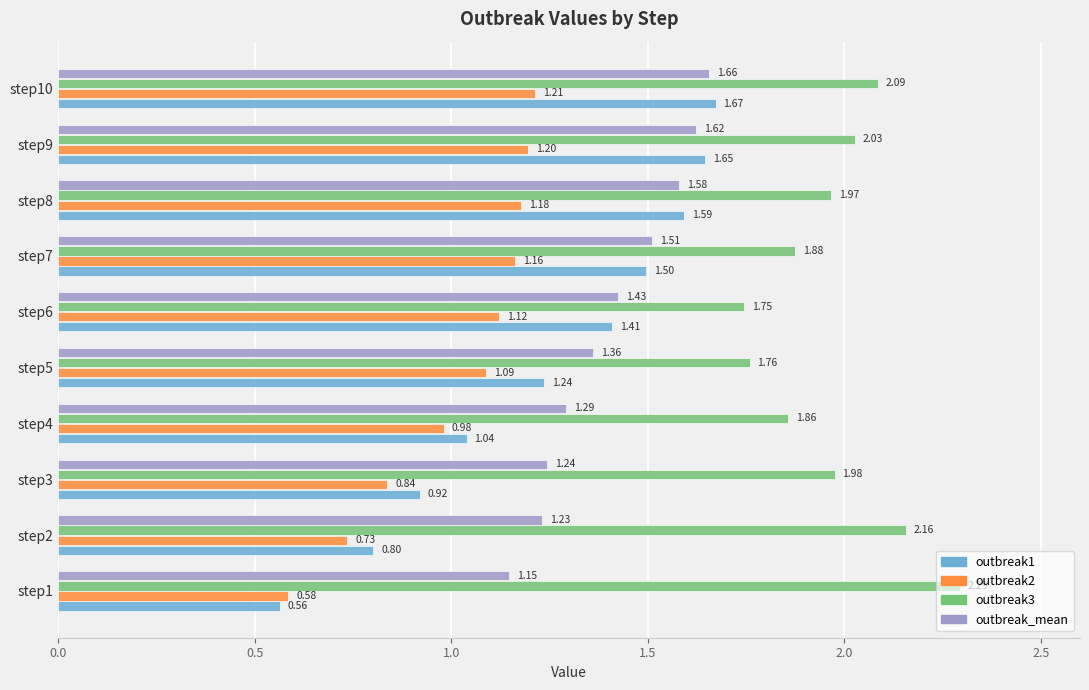

At which category is the sum across all series the highest?

step10